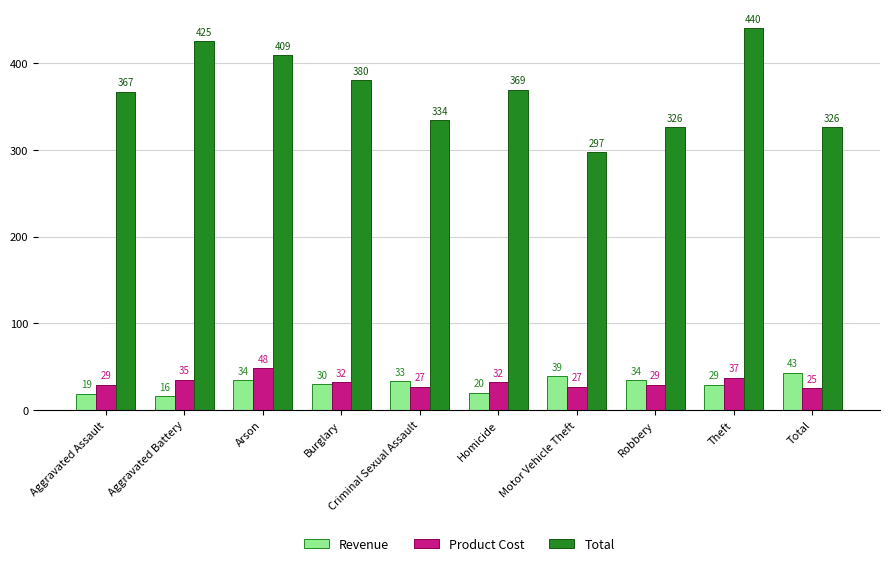

Between Aggravated Battery and Criminal Sexual Assault, which series saw the biggest shift?

Total